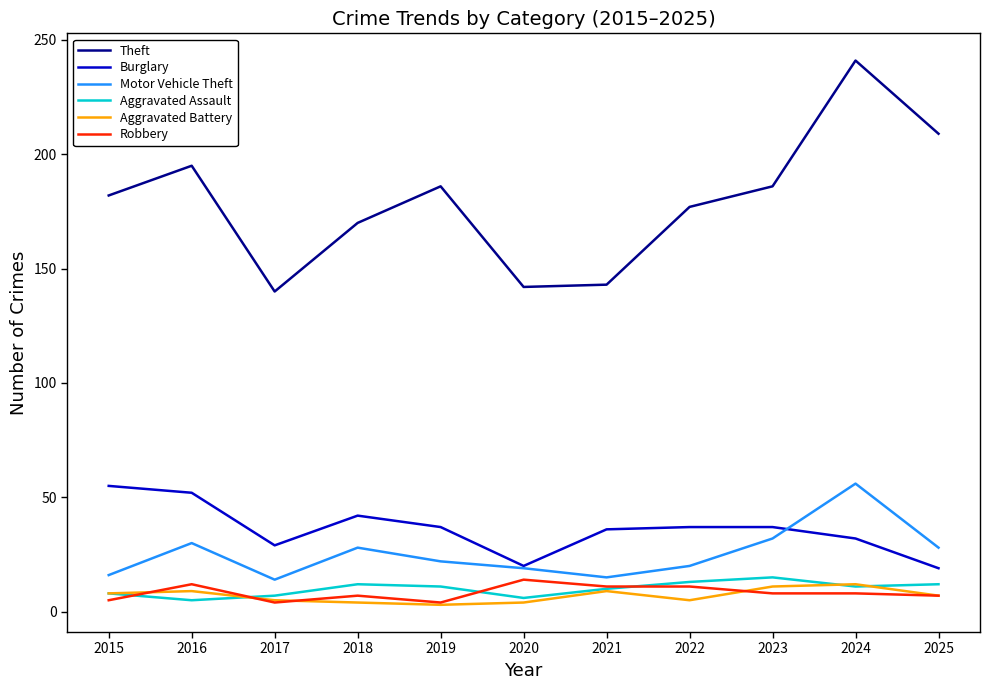

What is the highest value of the Aggravated Battery series?

12